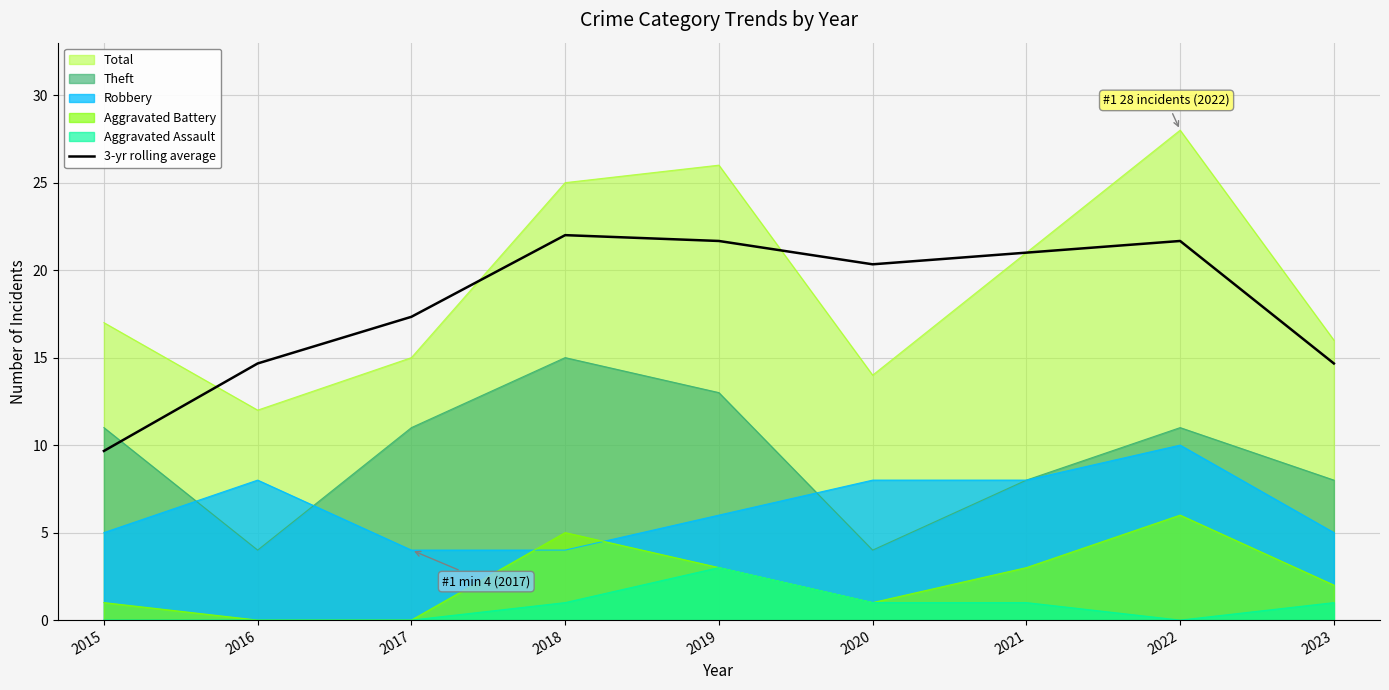

True or false: the data has more than 2 interior local peaks.

False